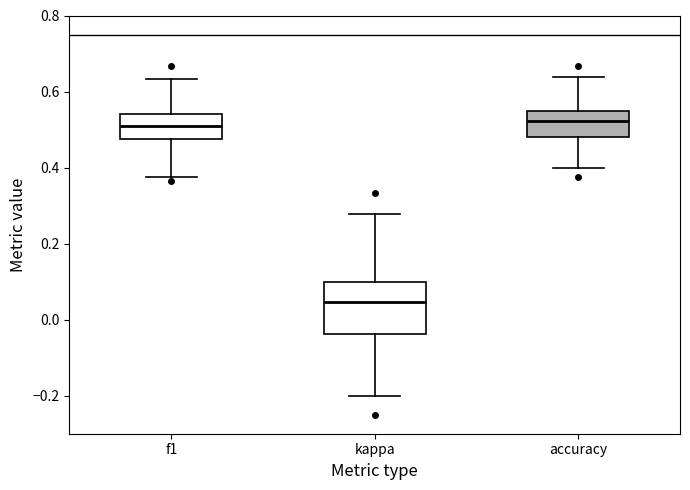

Where does the median line of the box for f1 sit on the y-axis? The values are not printed on the chart, so give them approximately, as read against the axis.

0.52